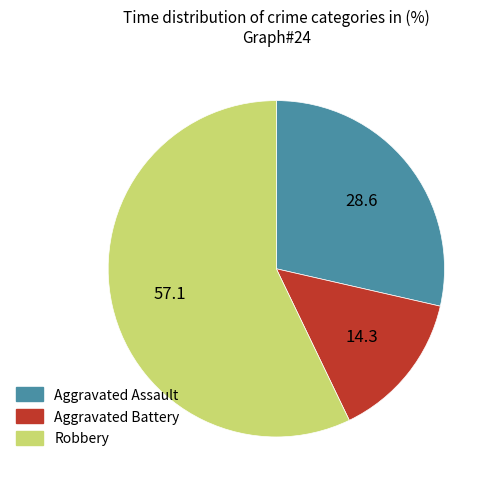

Does any single category account for the majority?

Yes